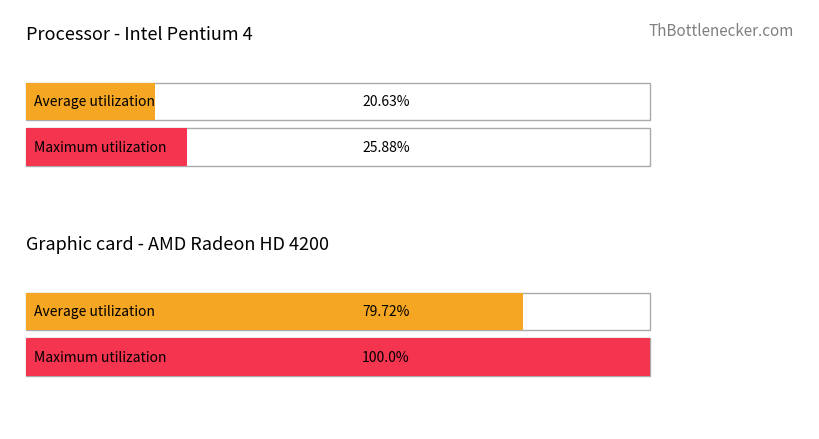

Is it true that Average utilization equals 79.7 at 1?

True